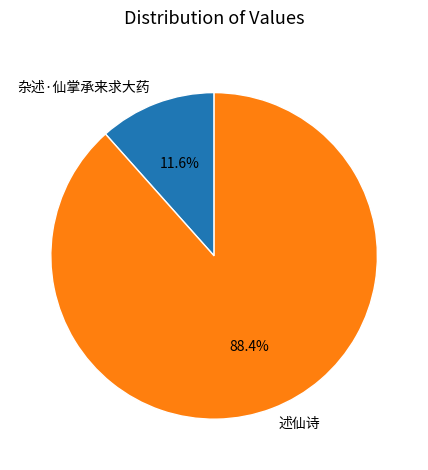

Combined, do 杂述·仙掌承来求大药 and 述仙诗 account for over 50%?

Yes